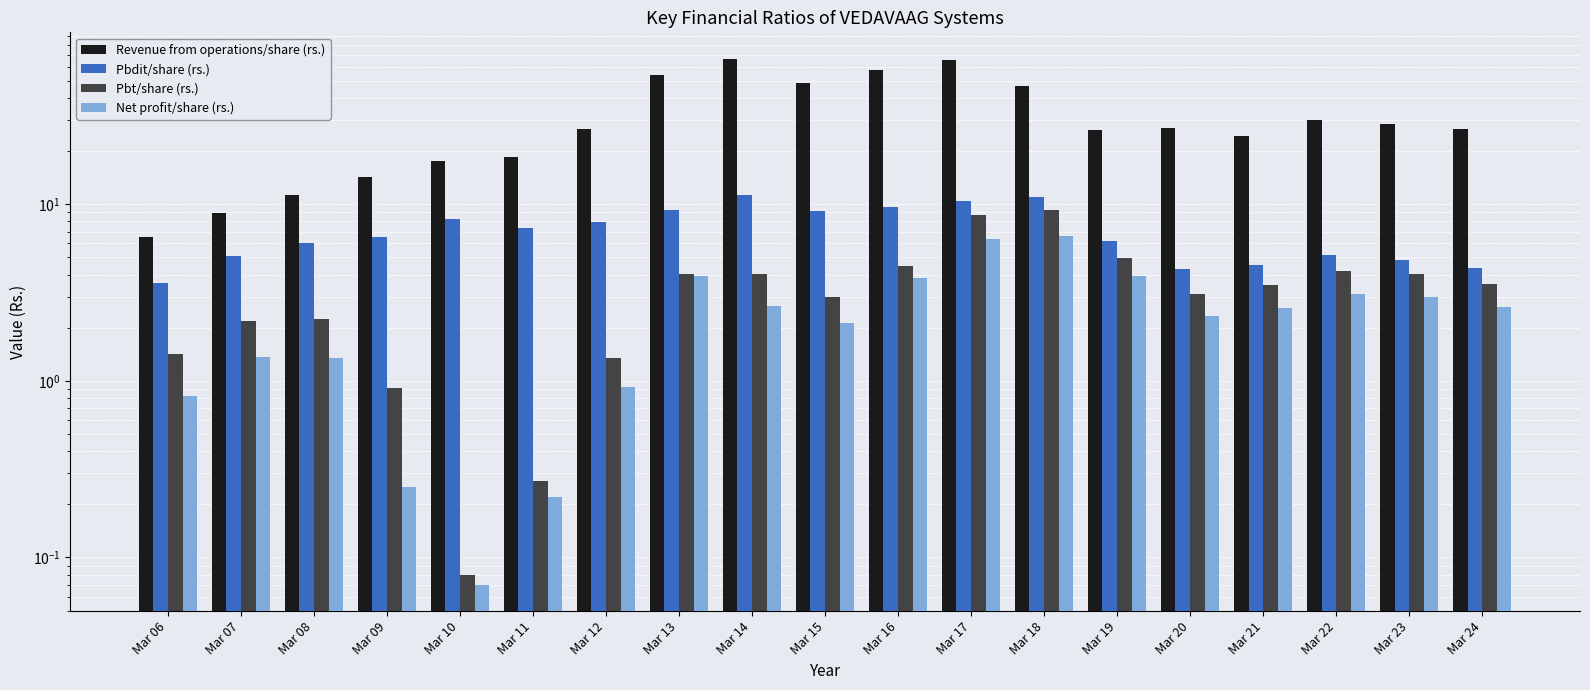

Which category has the highest value in the Net profit/share (rs.) series?

Mar 18